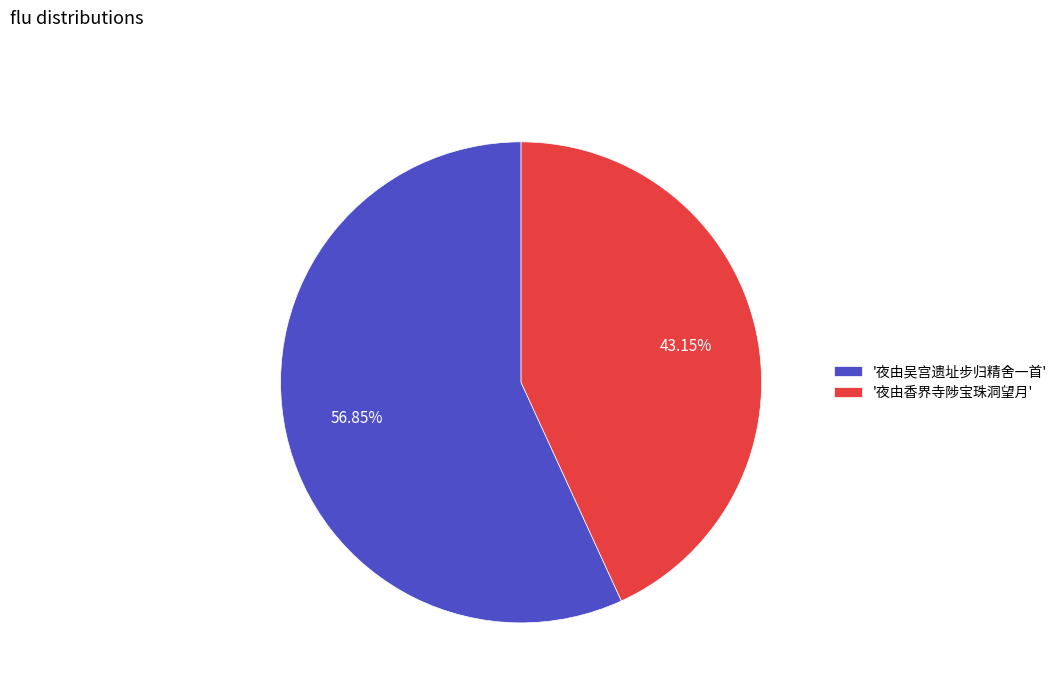

Approximately how many times larger is the value at '夜由吴宫遗址步归精舍一首' compared to '夜由香界寺陟宝珠洞望月'?

1.3